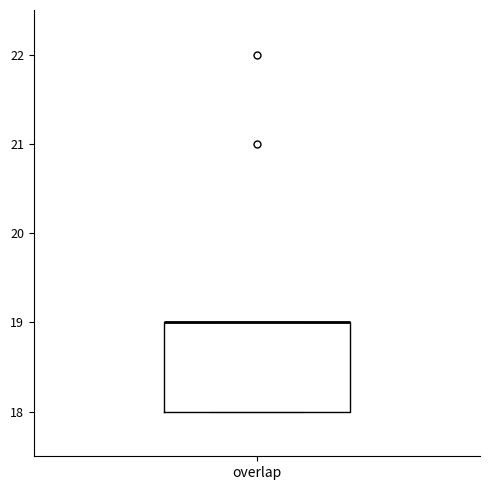

Read this box plot against the y-axis: the position of the median line, the range covered by the box, and the ends of both whiskers. The values are not printed on the chart, so give them approximately, as read against the axis.

median 19 (drawn on the box's upper edge), box 18 to 19, whiskers 18 to 19